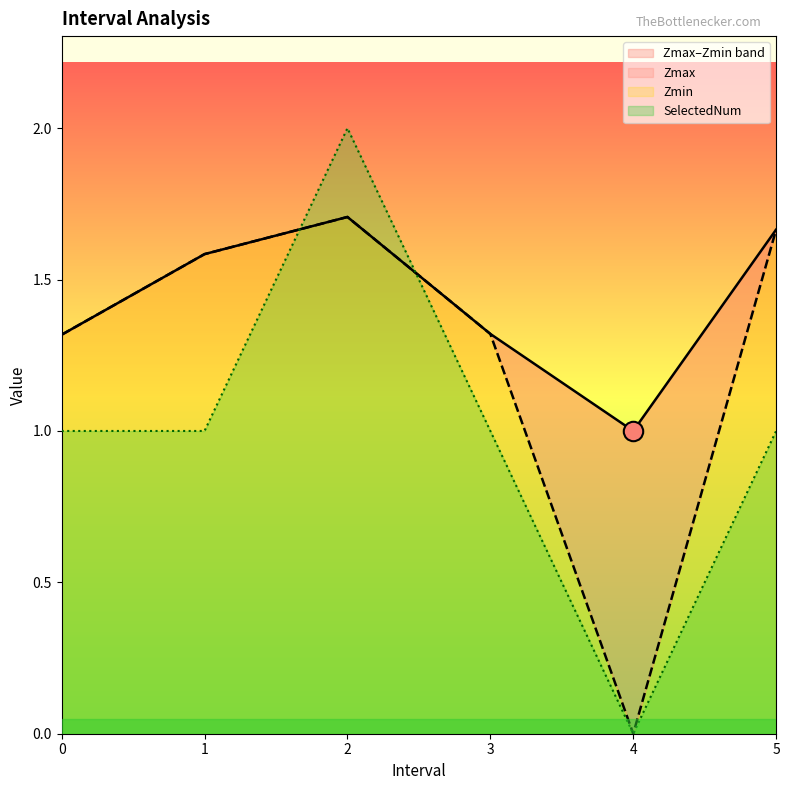

Where do Zmin and SelectedNum first cross each other?

1.0 and 2.0